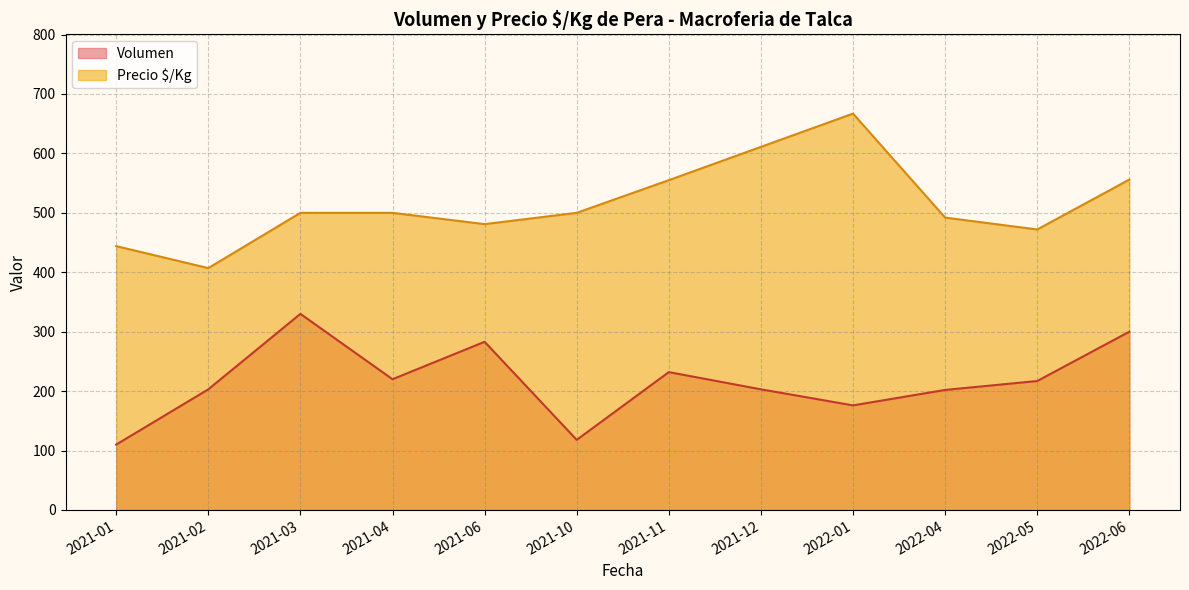

Where is the first local maximum for Precio $/Kg?

2021-04